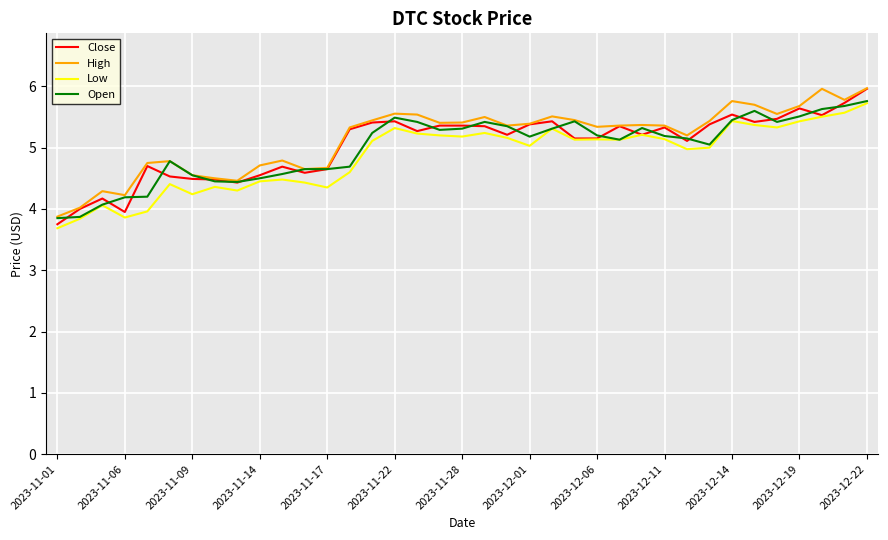

Which series has the widest spread of values?

Close